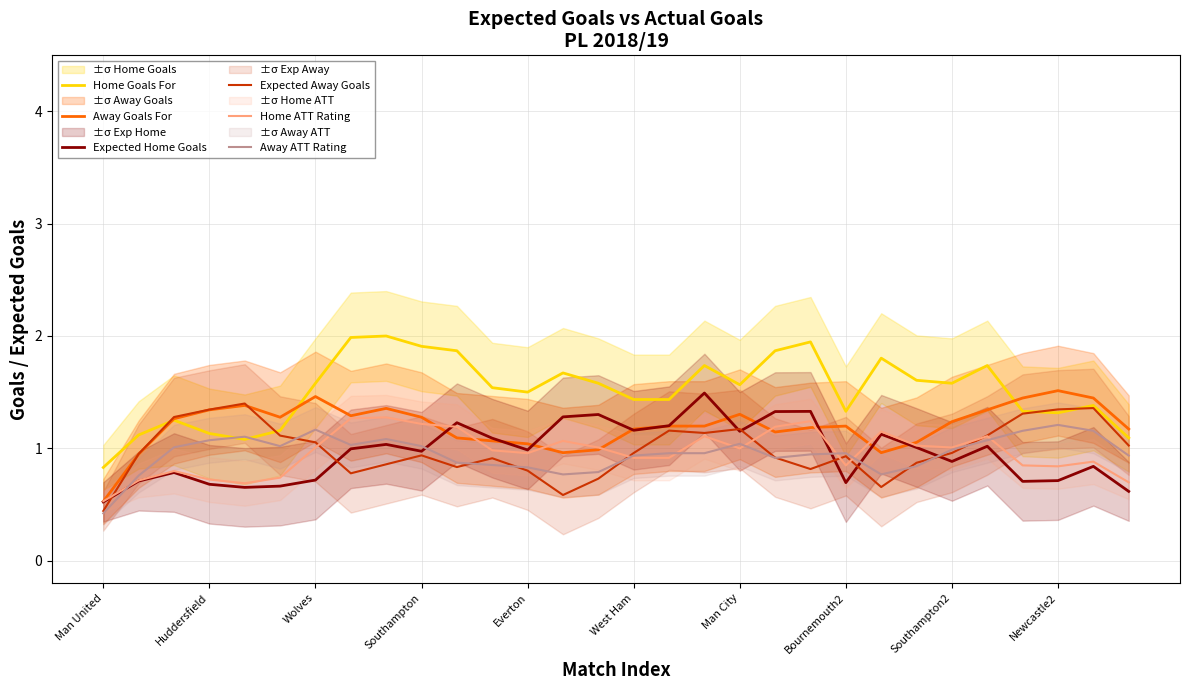

Which series ends up on top after the final intersection of Home Goals For and Expected Away Goals?

Home Goals For